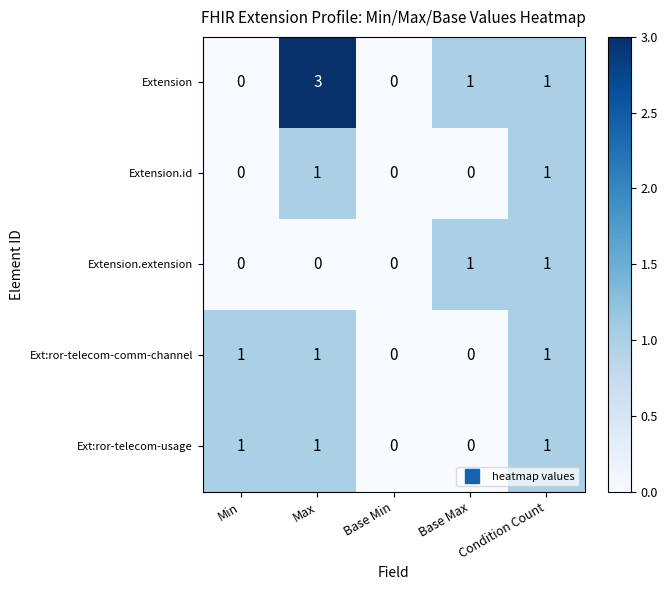

Count the Extension.extension values in the range 0 to 1.

5